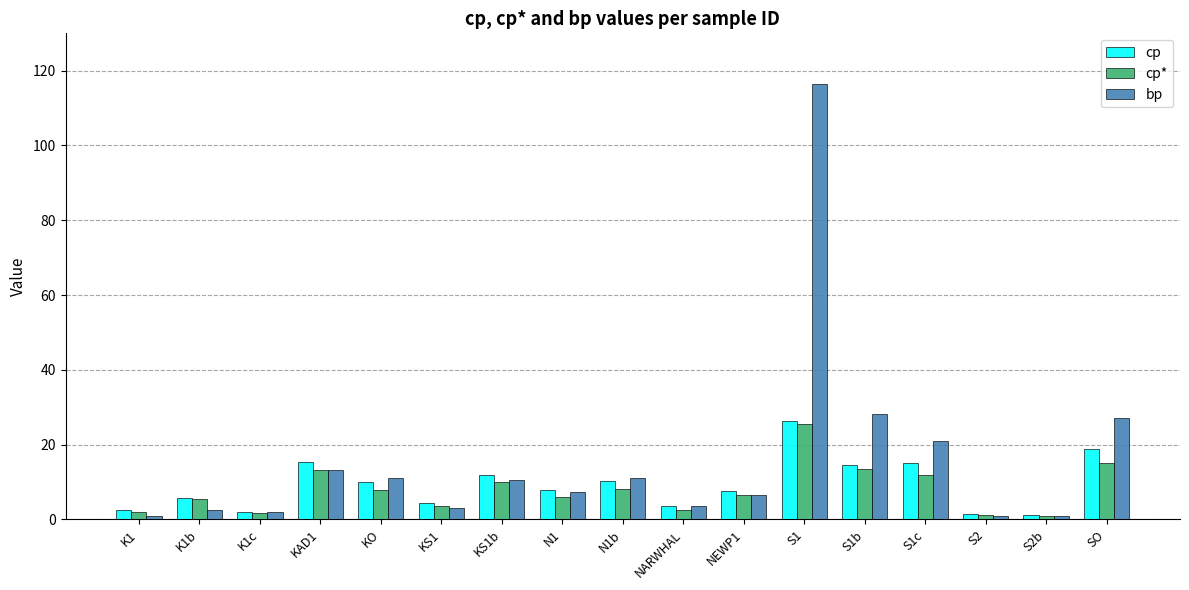

What is the difference between the maximum and second lowest values in the cp series?

25.1